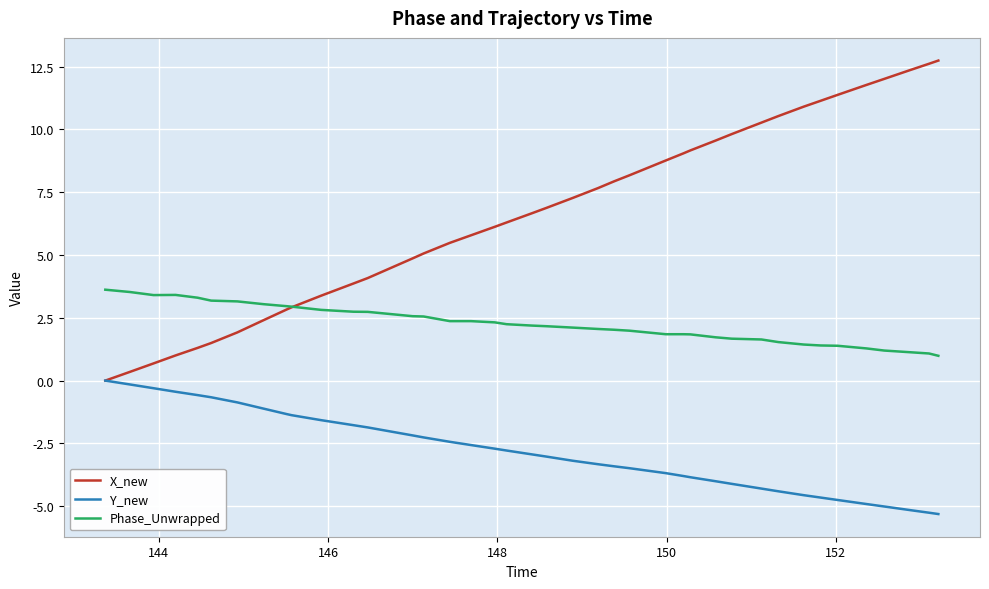

Rank the series by their maximum value, from highest to lowest.

X_new, Phase_Unwrapped, Y_new